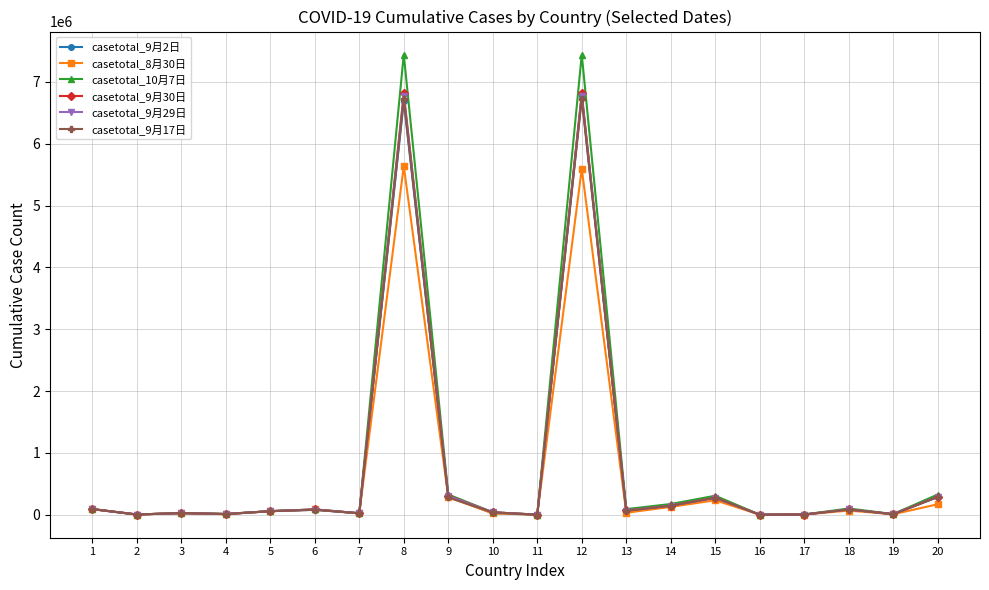

What is the value of the casetotal_8月30日 point at the 2nd from the left?

3395